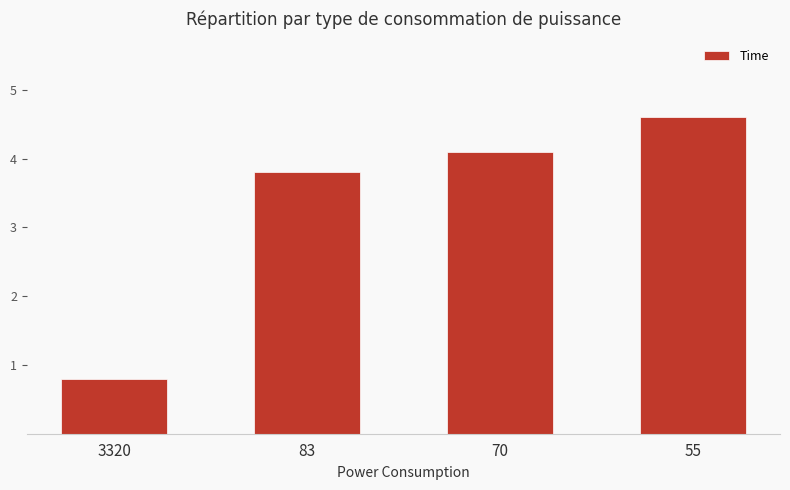

The chart shows a value of 3.8 at 83. True or false?

True